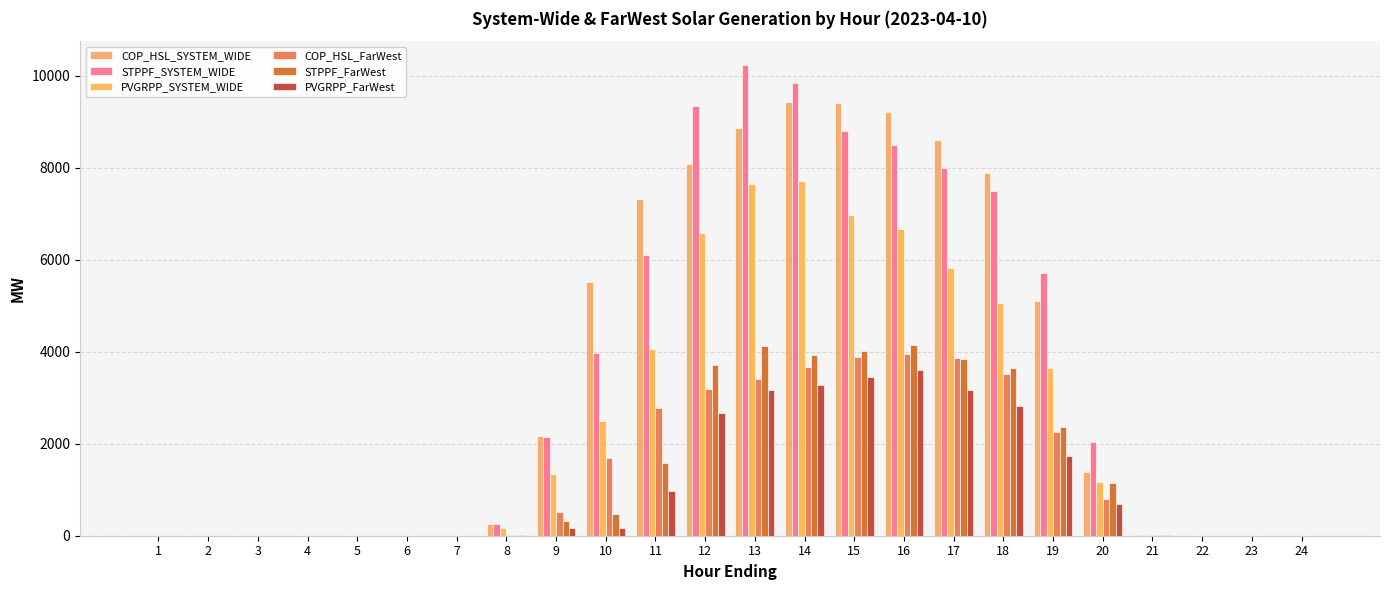

How many groups of bars are there?

24